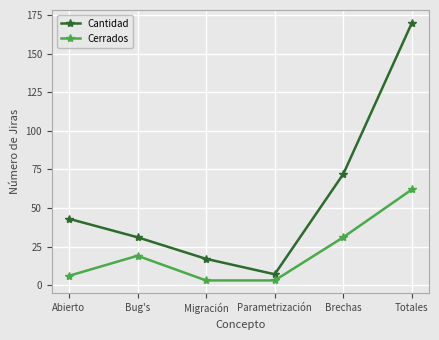

Which series has the largest total across all categories?

Cantidad